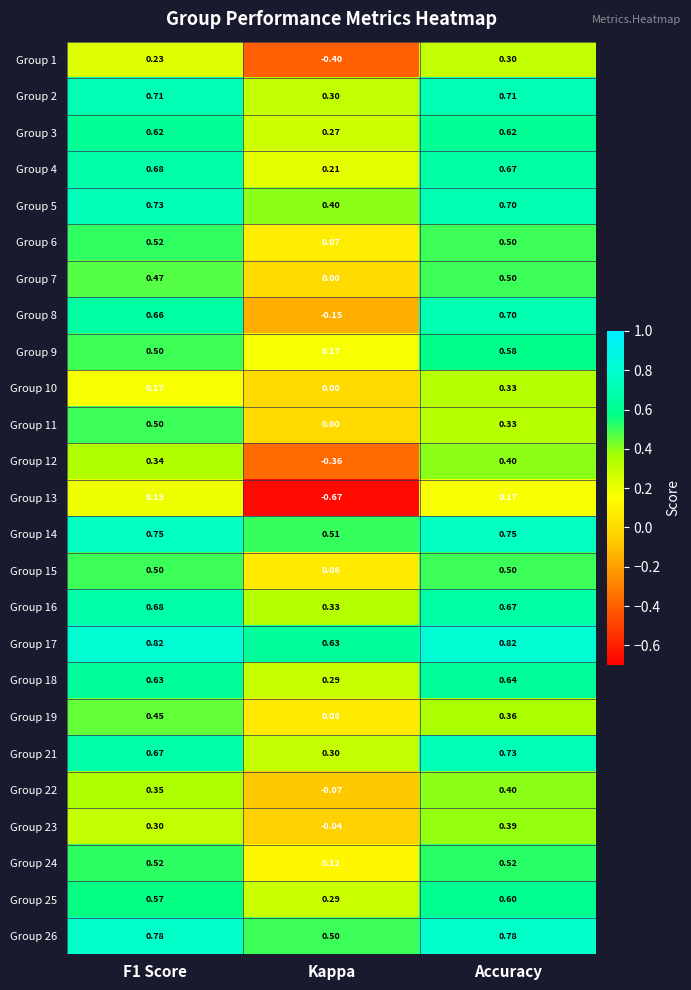

What is the total value across all series at F1 Score?

13.3